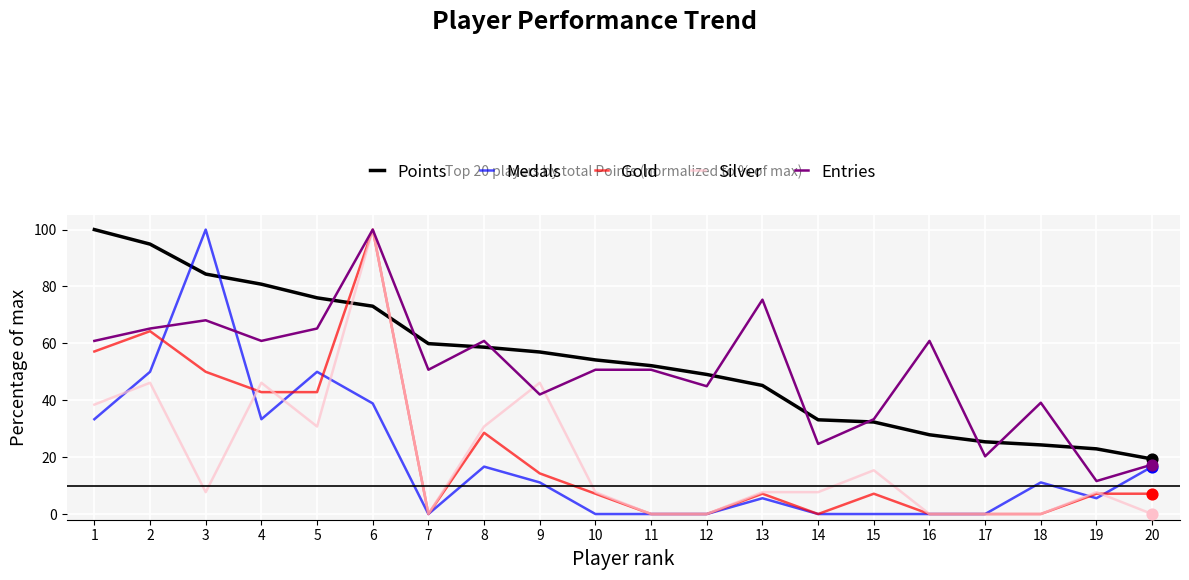

At which category is the sum across all series the highest?

6